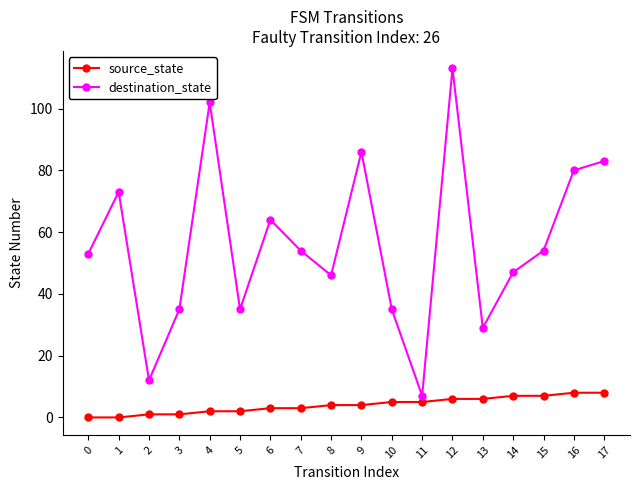

Which series has the widest spread of values?

destination_state